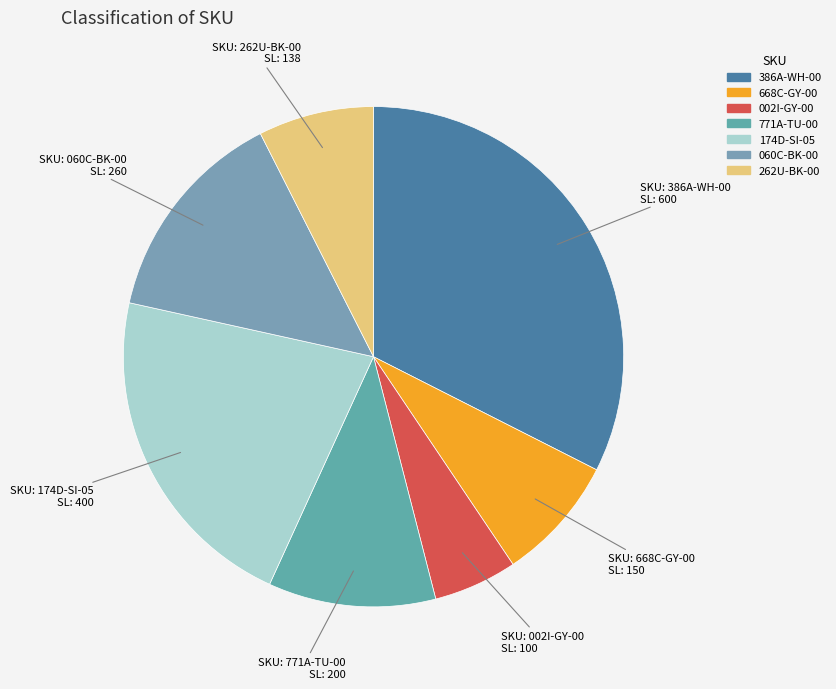

Which category has the biggest portion of the pie?

386A-WH-00